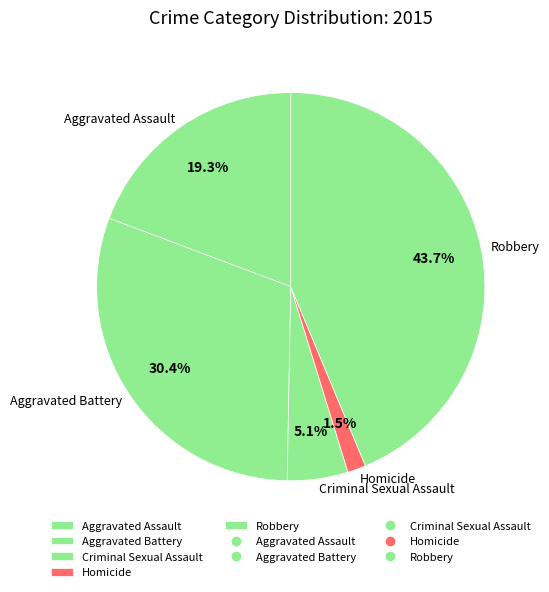

To the nearest percent, what is the average slice percentage?

20%